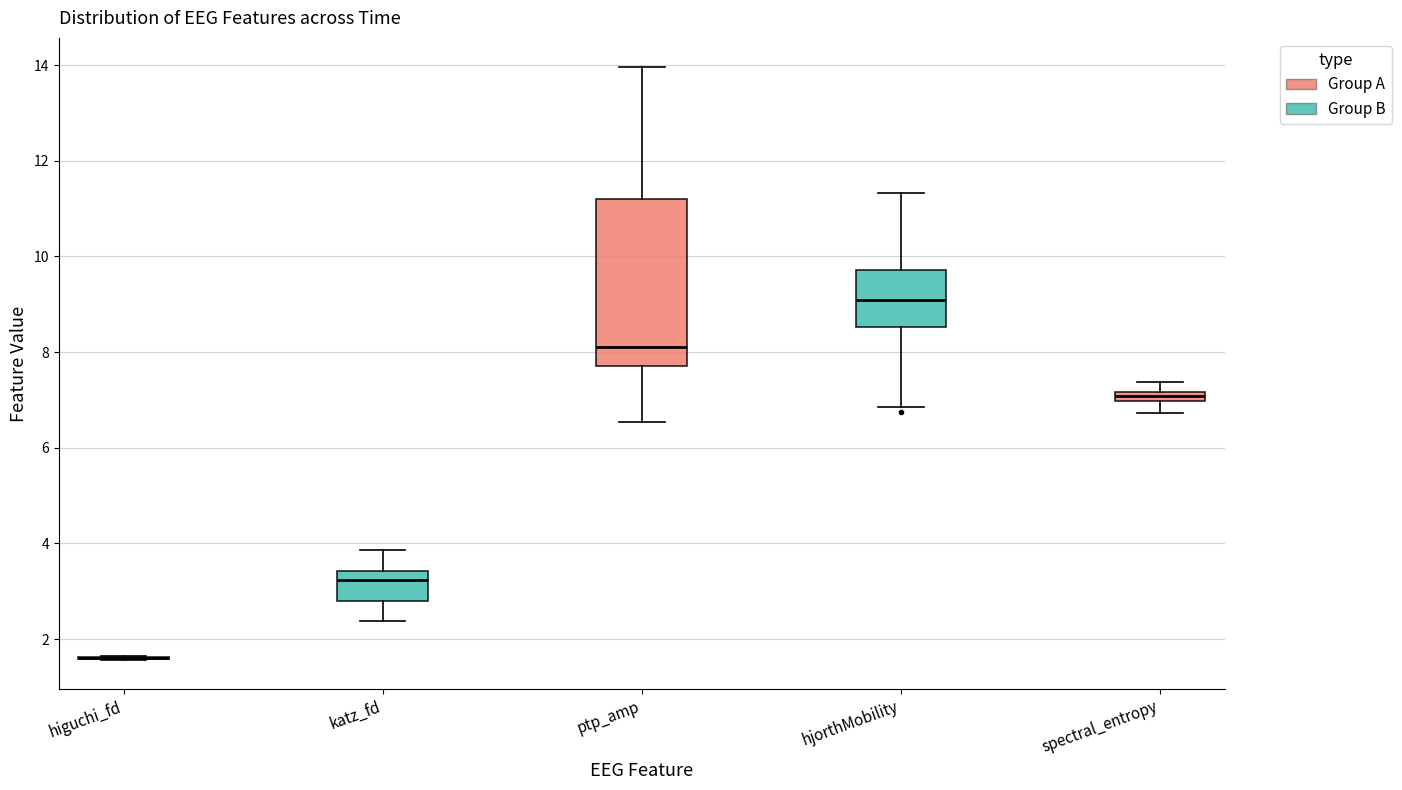

Comparing the boxes themselves (not the whiskers), which one is the tallest?

ptp_amp